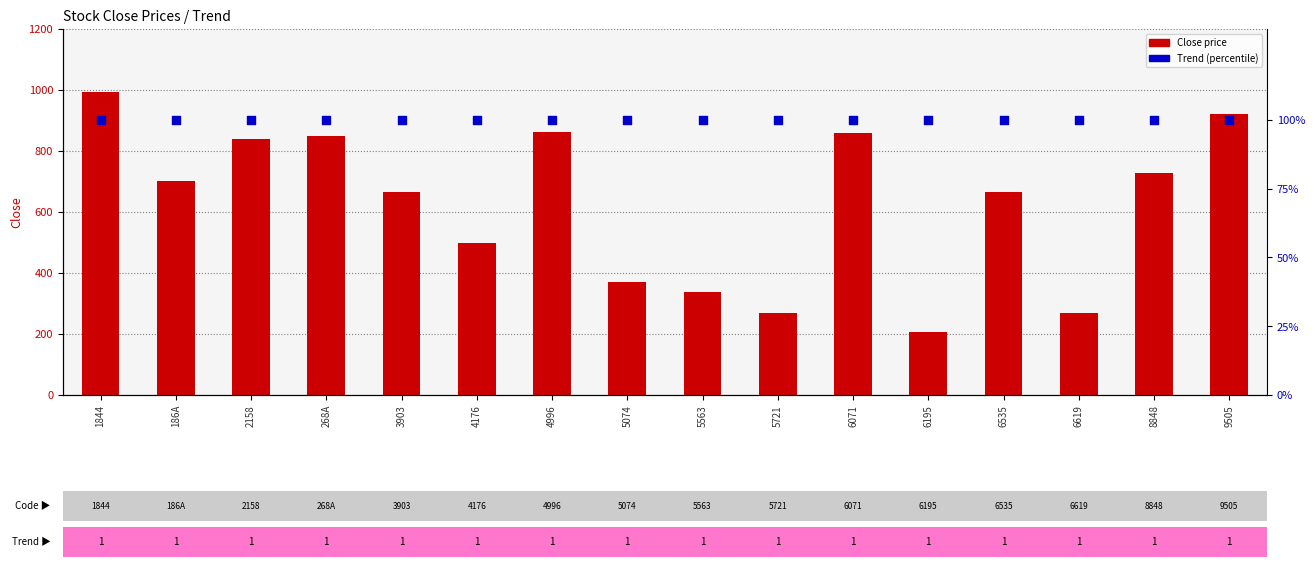

Which series reaches the minimum Y coordinate?

Trend (100%)